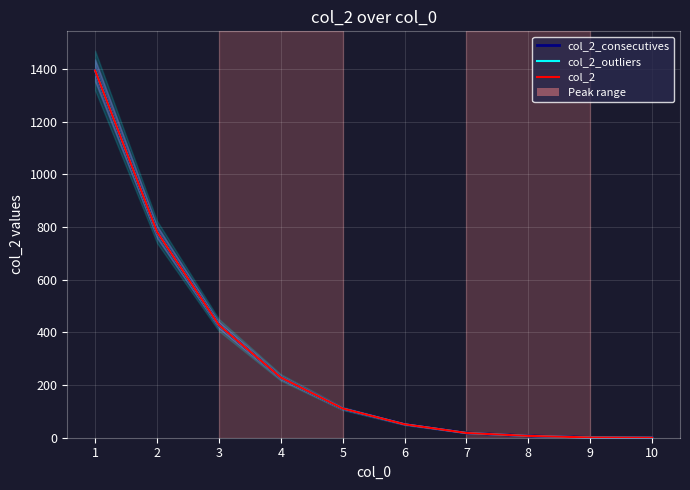

The col_2_consecutives series shows 290 at 3. True or false?

False